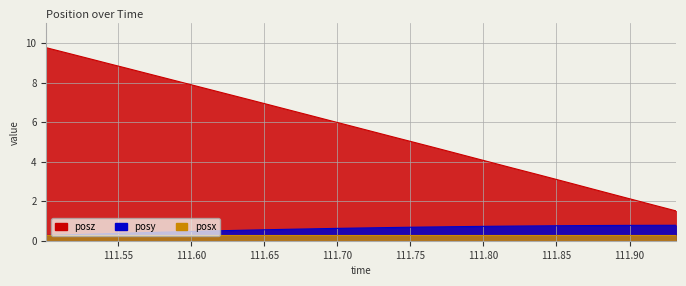

List the series in order of their peak value, lowest first.

posx, posy, posz